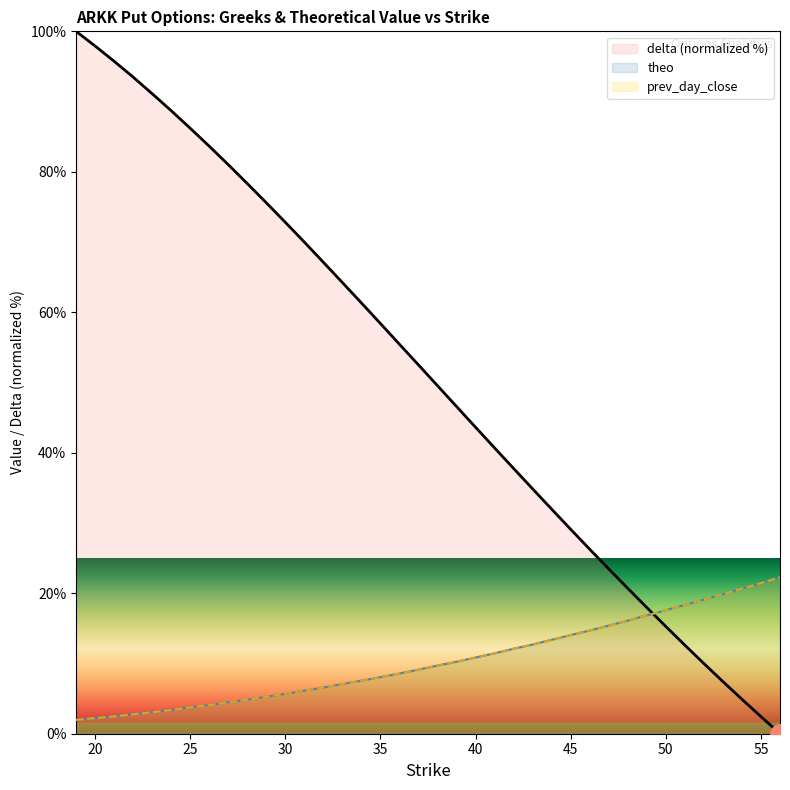

At 47, list the series in order from largest to smallest.

delta, prev_day_close, theo